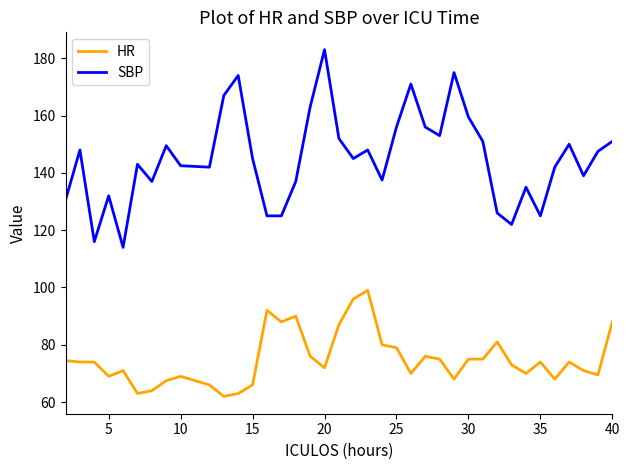

Which series has the widest spread of values?

SBP